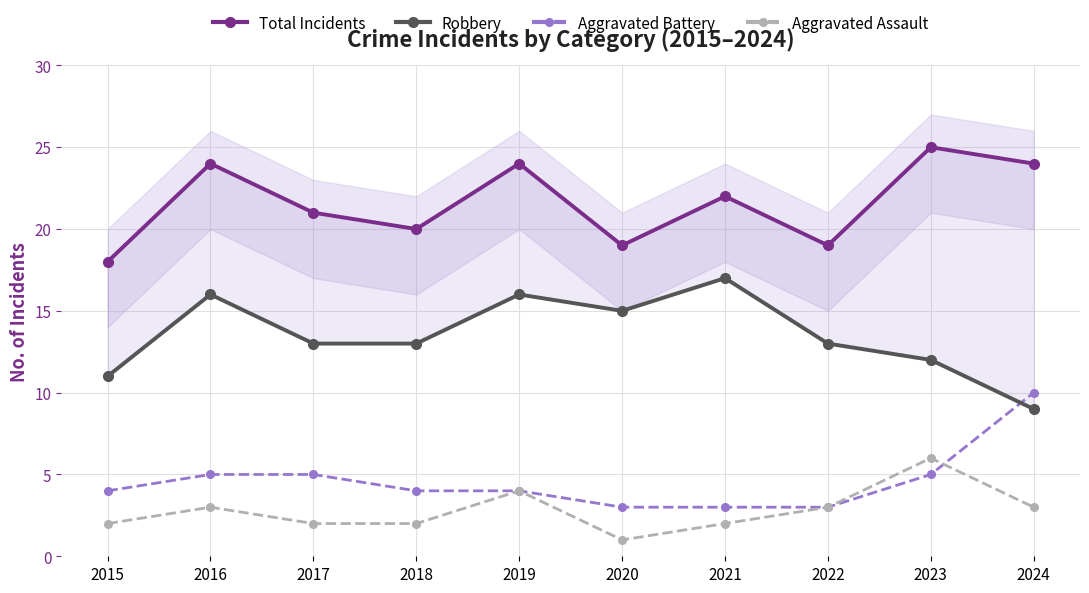

Rank the series by their maximum value, from lowest to highest.

Aggravated Assault, Aggravated Battery, Robbery, Total Incidents